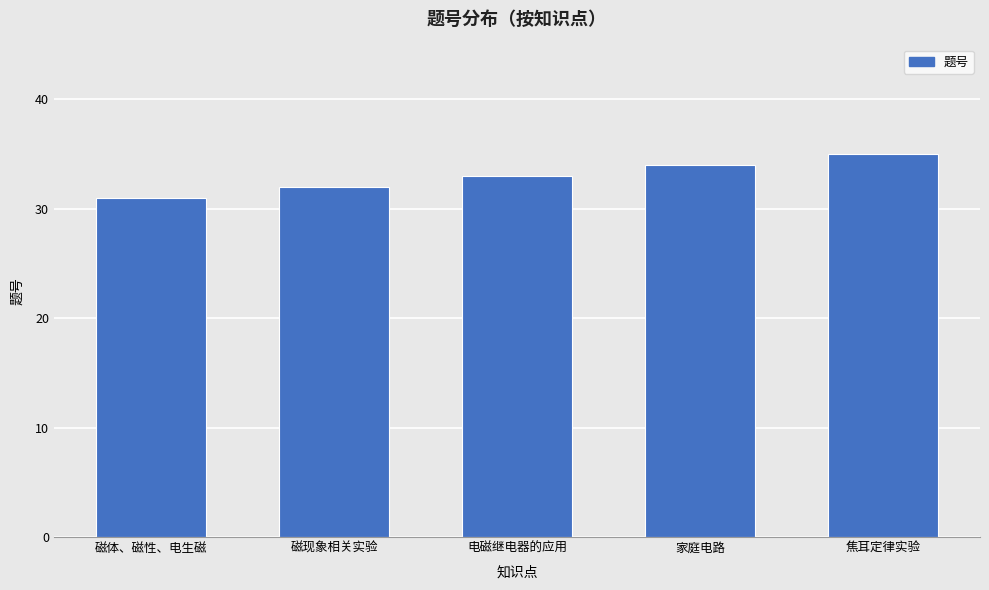

Which has a higher value, 磁现象相关实验 or 家庭电路?

家庭电路